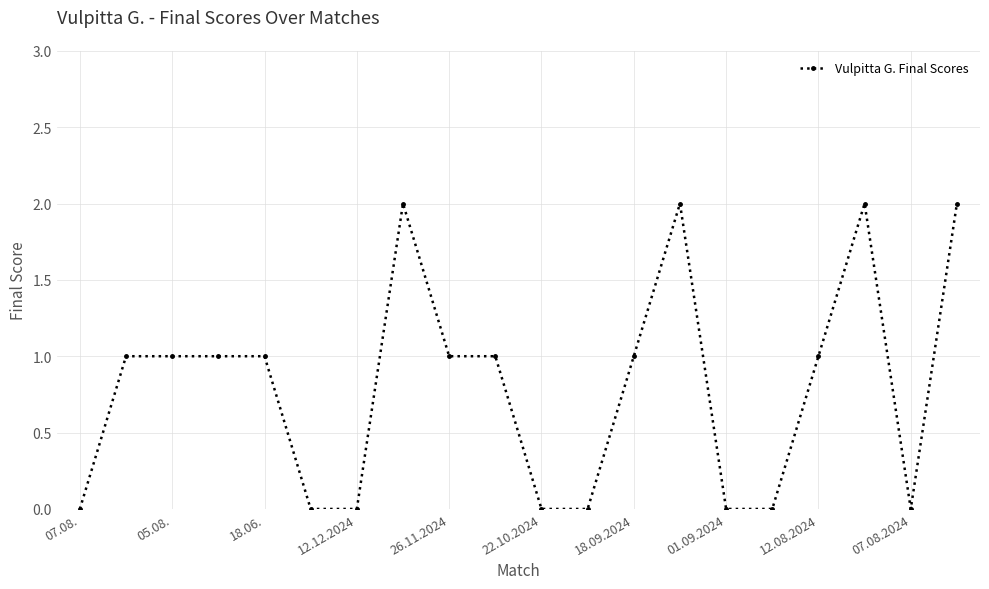

True or false: the data has more than 1 interior local peaks.

True